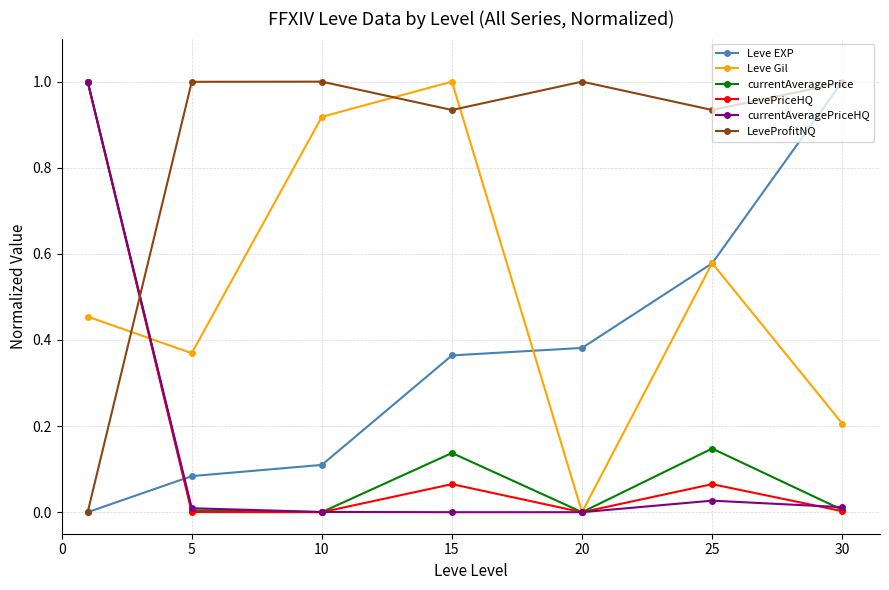

What are all the series names shown in the legend?

Leve EXP, Leve Gil, currentAveragePrice, LevePriceHQ, currentAveragePriceHQ, LeveProfitNQ